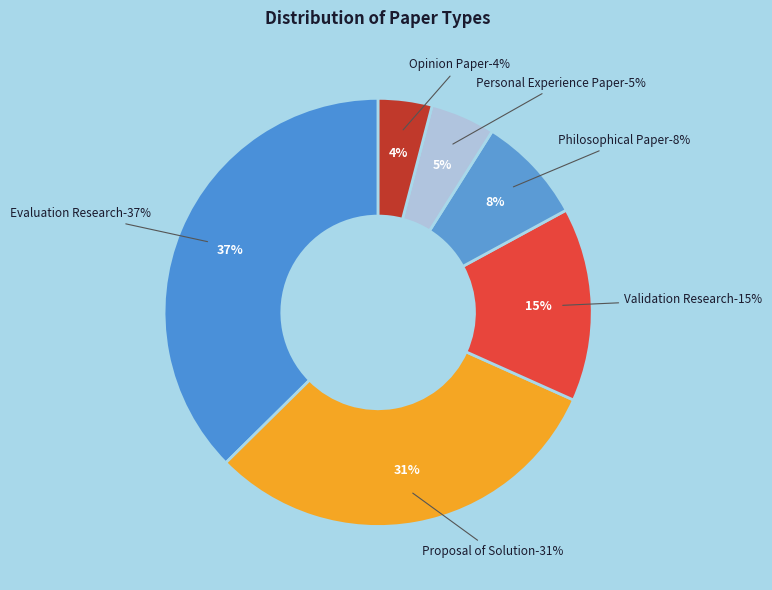

Rank the categories by value from lowest to highest.

Opinion Paper, Personal Experience Paper, Philosophical Paper, Validation Research, Proposal of Solution, Evaluation Research